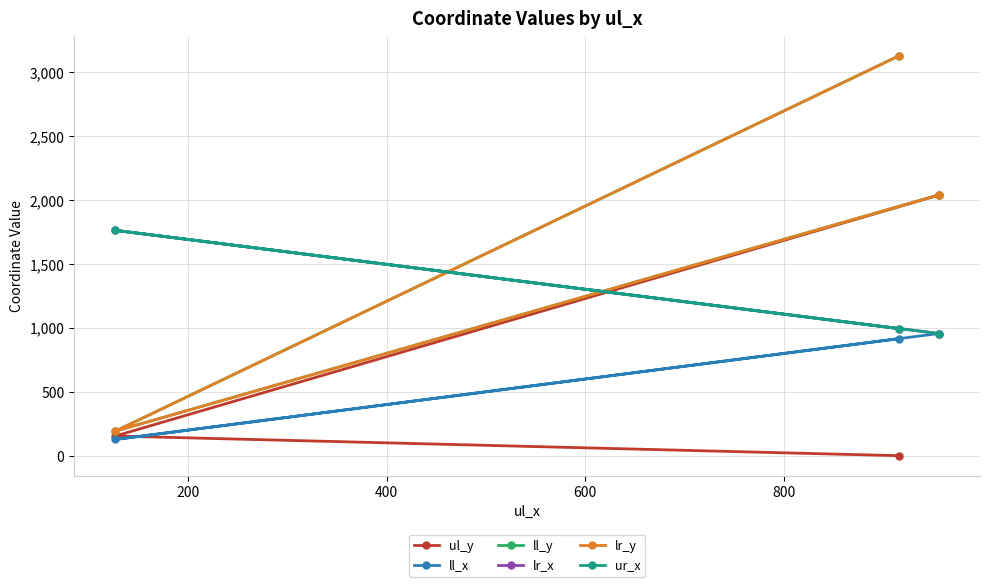

Does the chart have visible grid lines?

Yes